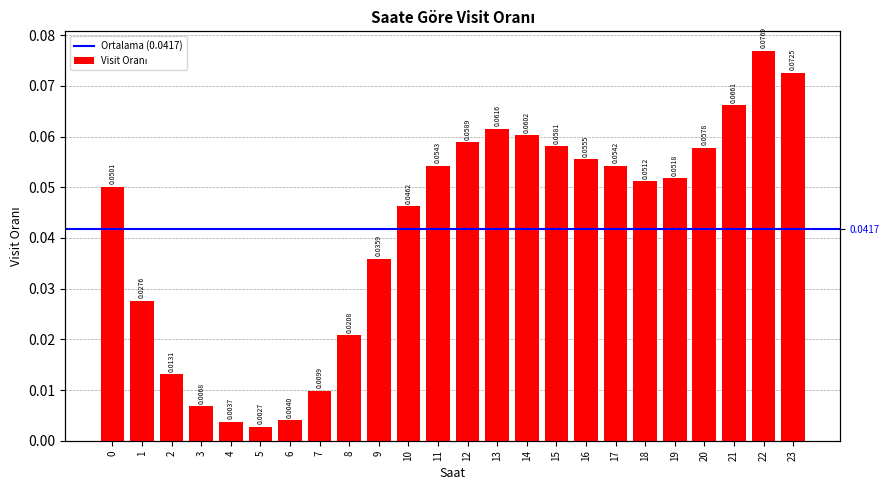

Are the bars horizontal?

No